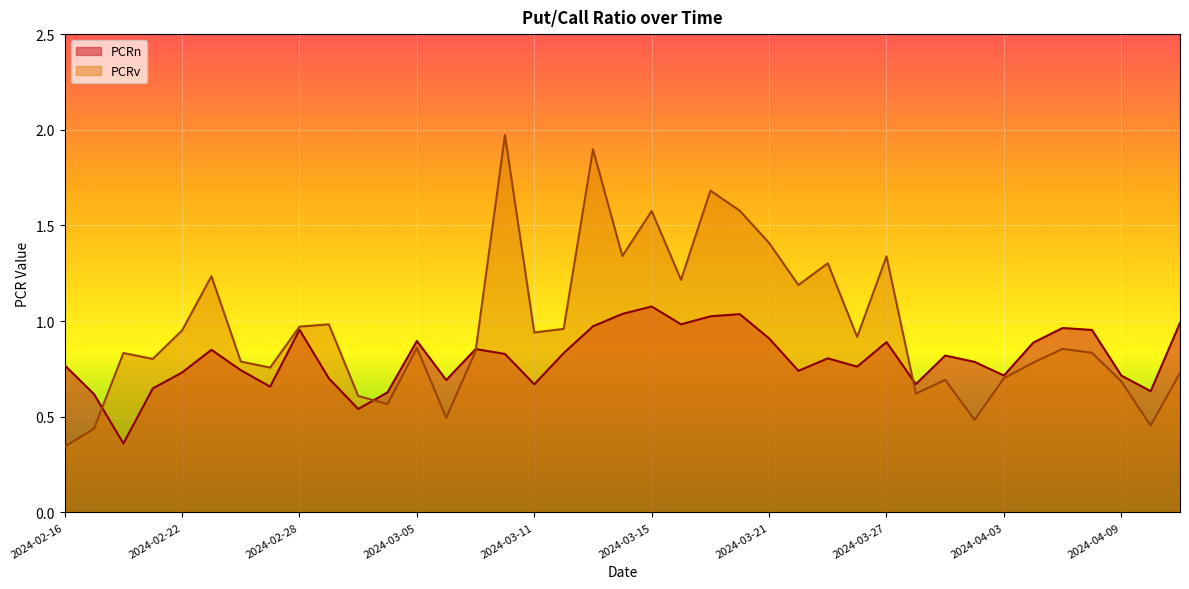

Between which two adjacent categories do PCRn and PCRv first intersect?

2024-02-19 and 2024-02-20